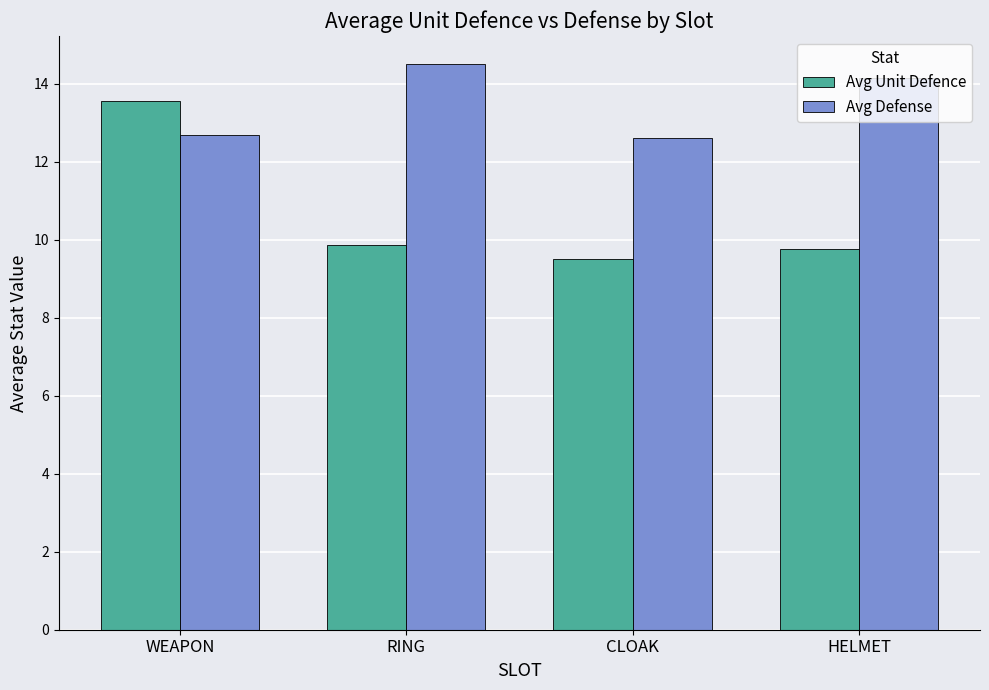

Rank the series at CLOAK from highest to lowest value.

Avg Defense, Avg Unit Defence